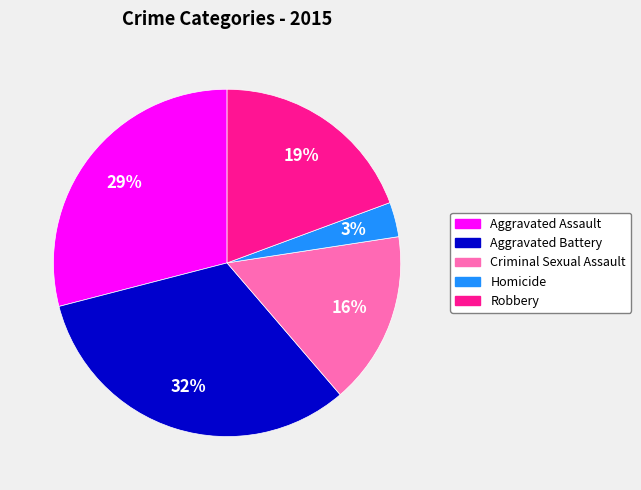

Is there a majority slice in this chart?

No